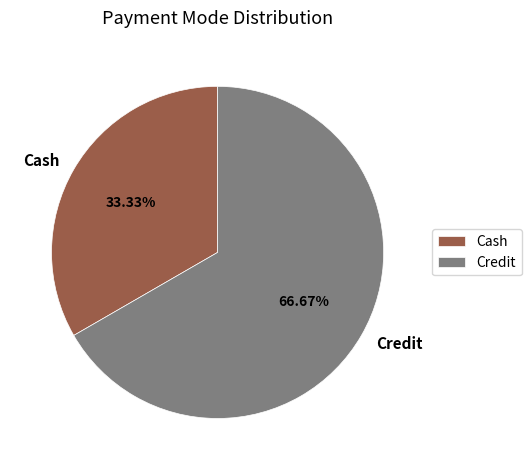

Which has a higher value, Cash or Credit?

Credit